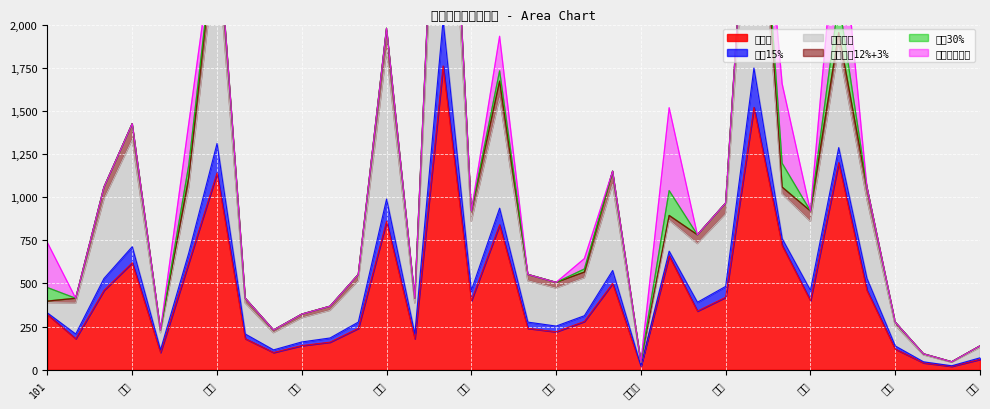

Where is 总金额 nearest to the value 890?

海员